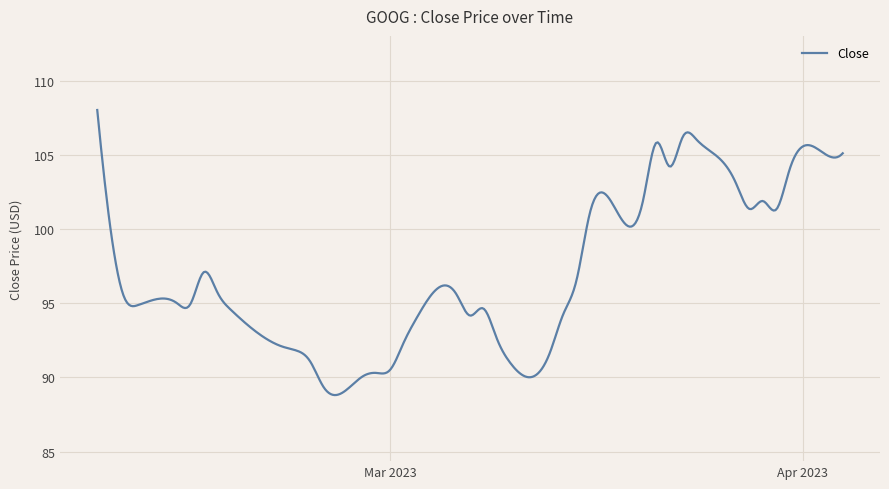

What is the minimum value shown in the chart?

88.8